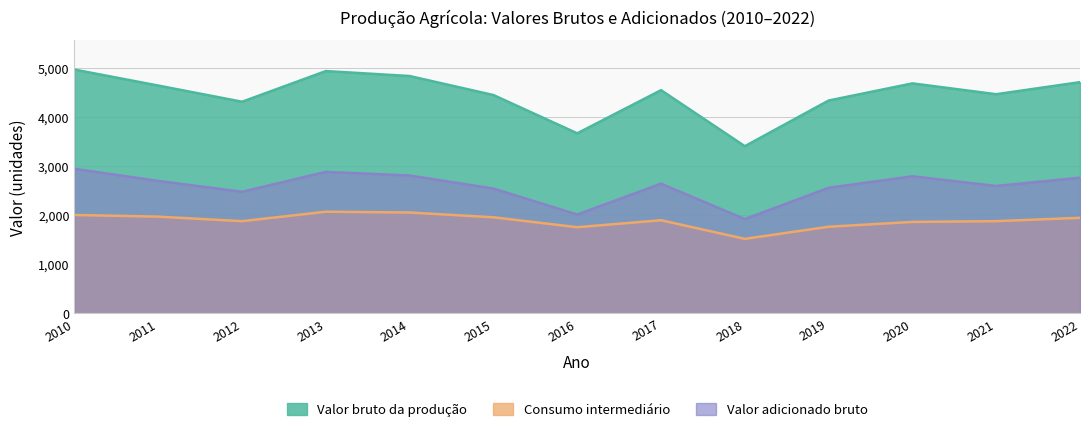

Reading right to left, list all the values displayed in this chart.

Valor bruto da produção: 2022=4709.2	2021=4463.2	2020=4684.0	2019=4334.5	2018=3404.6	2017=4545.7	2016=3666.8	2015=4446.4	2014=4833.8	2013=4934.8	2012=4310.2	2011=4639.4	2010=4965.1
Consumo intermediário: 2022=1945.8	2021=1877.5	2020=1862.3	2019=1763.8	2018=1517.0	2017=1896.5	2016=1754.2	2015=1956.6	2014=2053.7	2013=2070.2	2012=1877.3	2011=1969.7	2010=2003.3
Valor adicionado bruto: 2022=2763.3	2021=2594.1	2020=2792.1	2019=2557.2	2018=1920.0	2017=2641.2	2016=2012.2	2015=2542.3	2014=2807.4	2013=2881.2	2012=2476.9	2011=2697.4	2010=2943.4